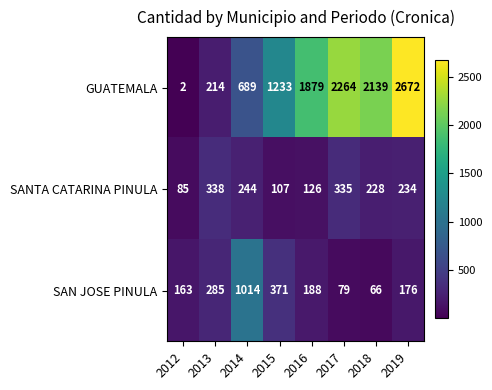

List the series in order of their peak value, highest first.

GUATEMALA, SAN JOSE PINULA, SANTA CATARINA PINULA